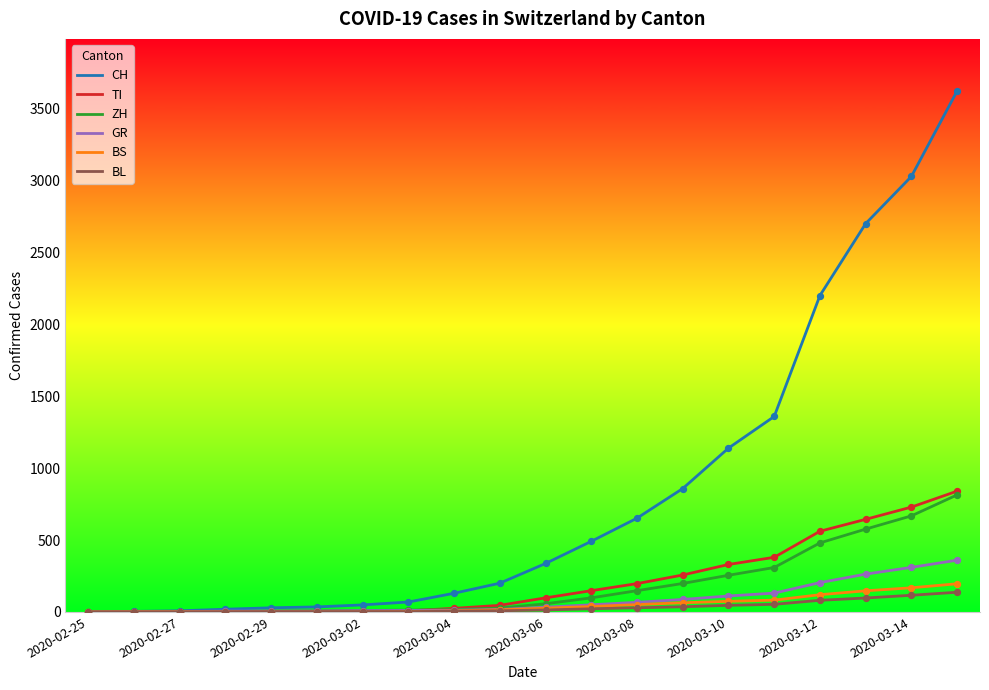

What are all the series names shown in the legend?

CH, TI, ZH, GR, BS, BL